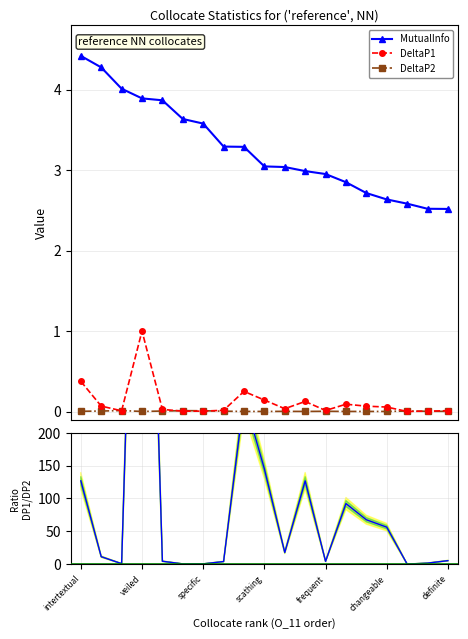

True or false: MutualInfo and DeltaP1 intersect in this chart.

False